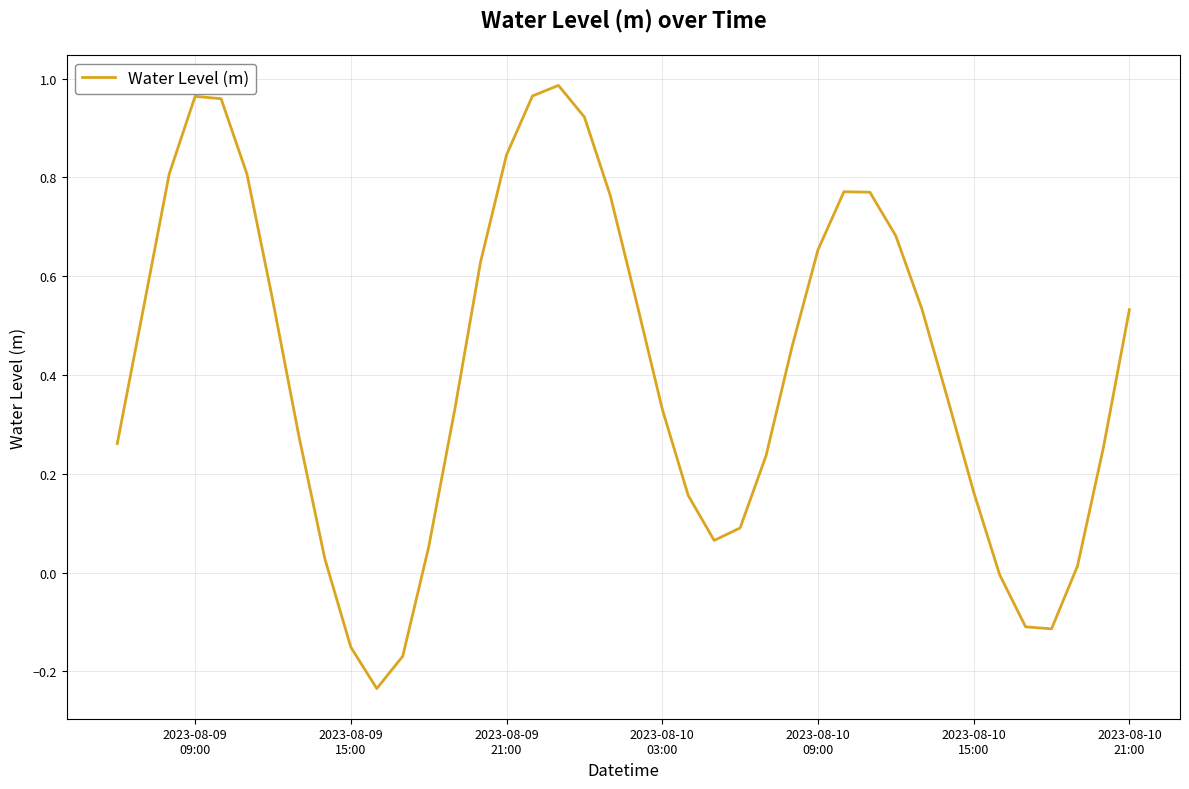

How many points are lower than both their immediate neighbors (excluding endpoints)?

3